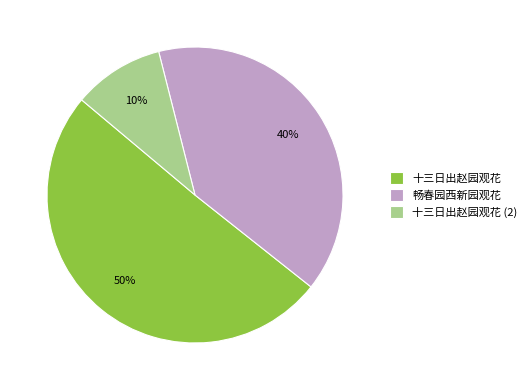

Count the number of slices in the pie.

3